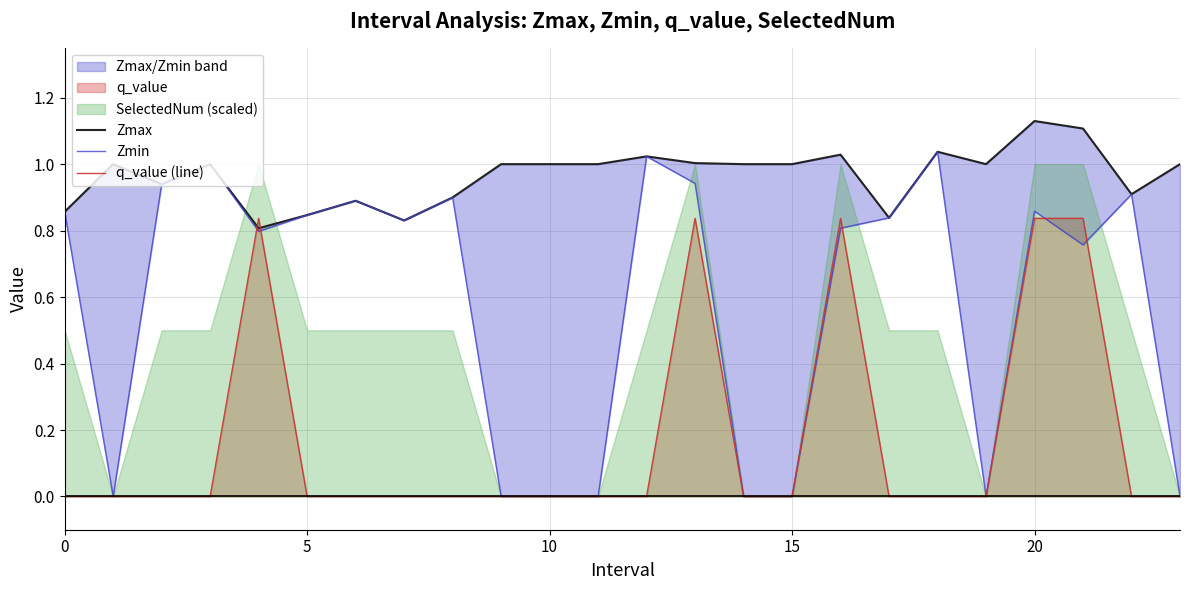

What is the maximum value shown in the chart?

1.1